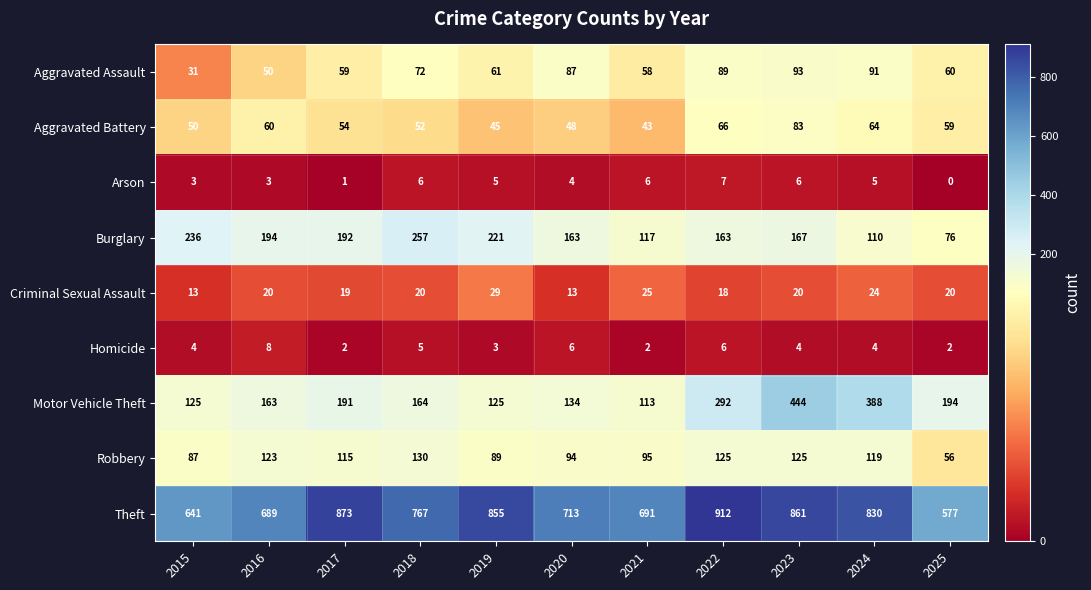

What is the lowest value of the Aggravated Assault series?

31